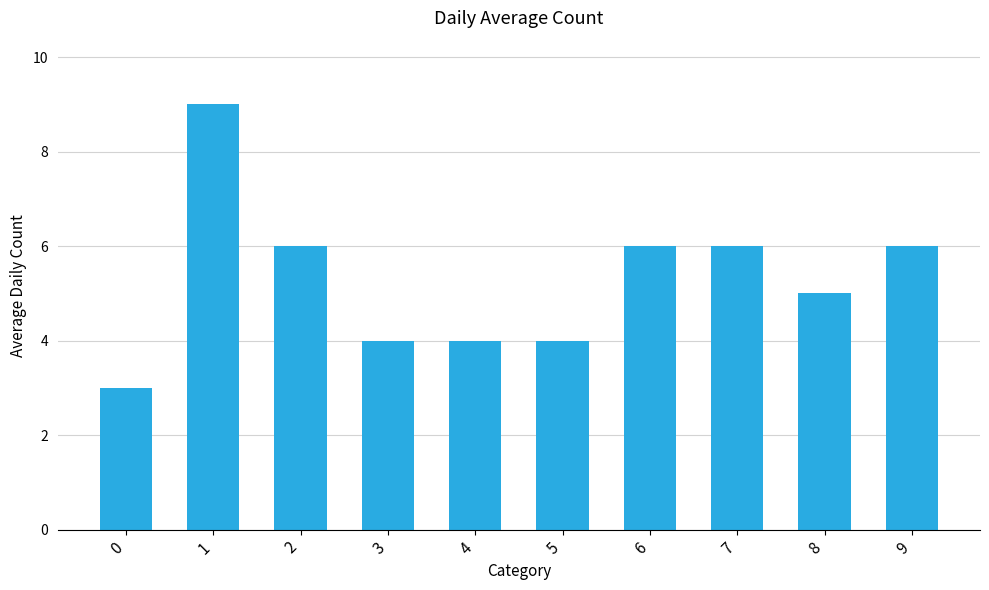

What is the difference between the maximum and minimum values?

6